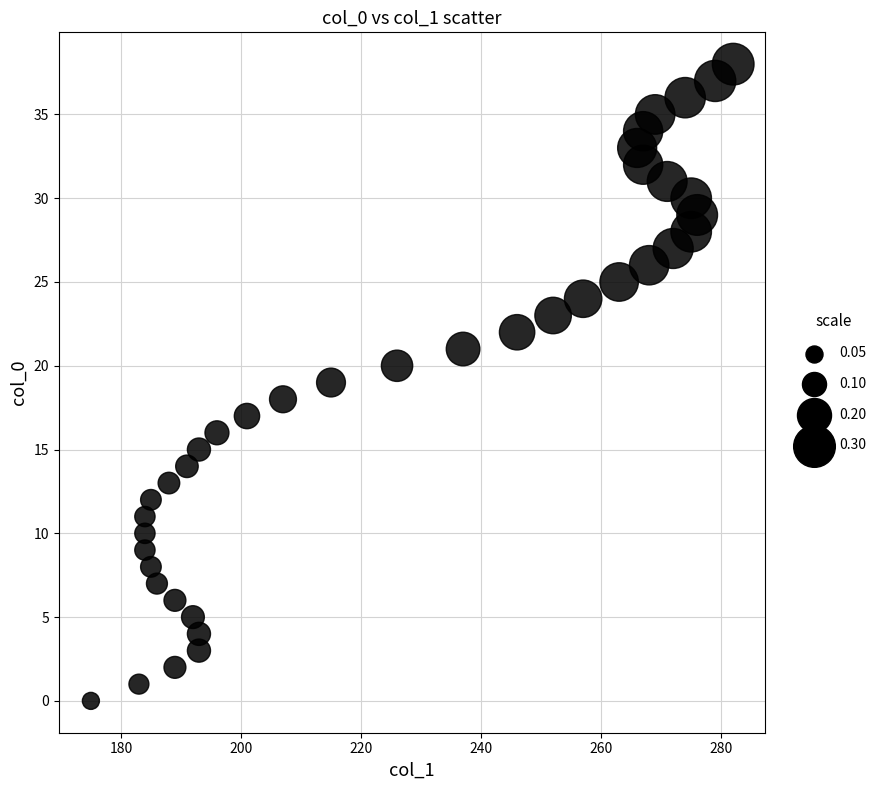

What is the range of X values (max minus min)?

107